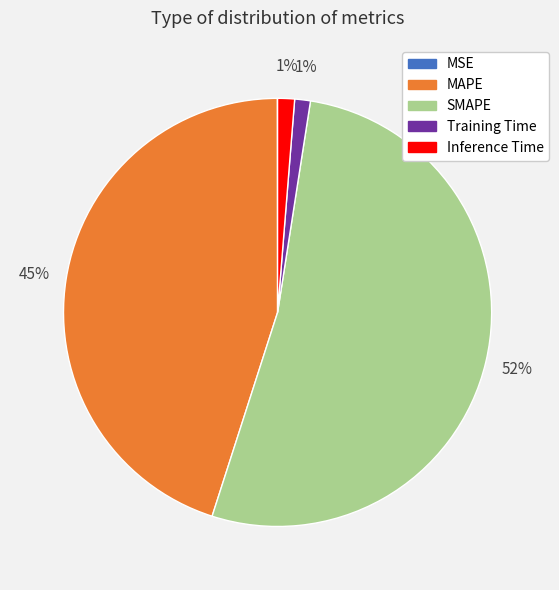

To the nearest percent, what is the combined percentage of Training Time and MAPE?

46%